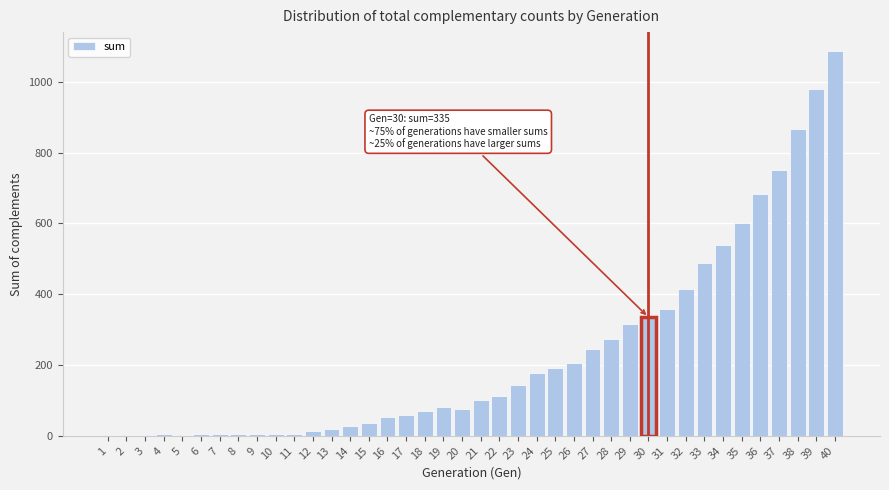

What is the sum of all values?

9332